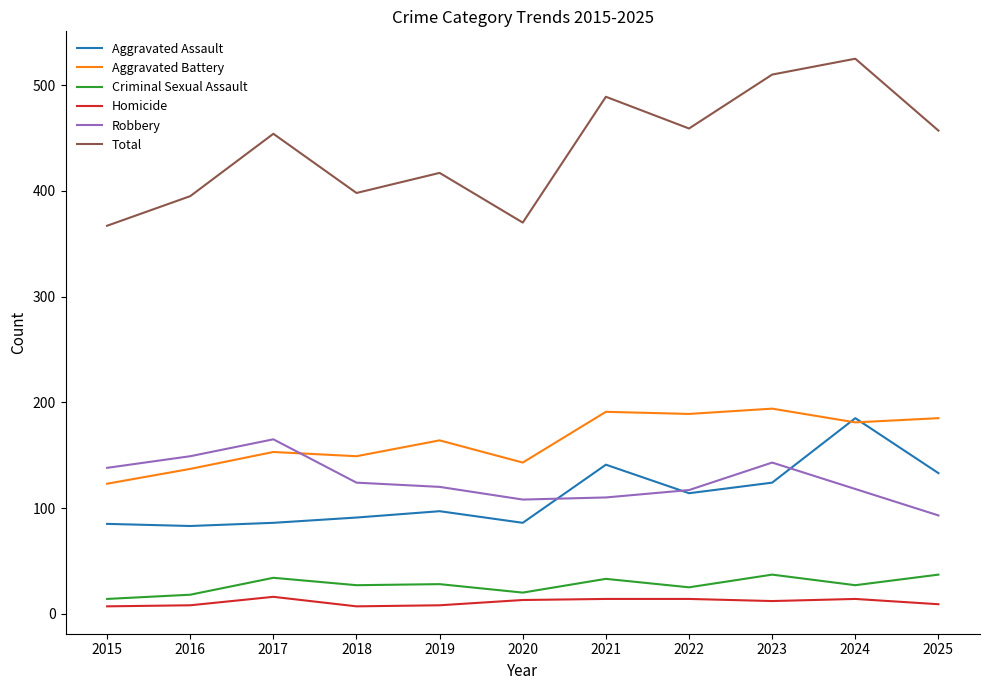

What is the spread (max minus min) of values at 2017?

438